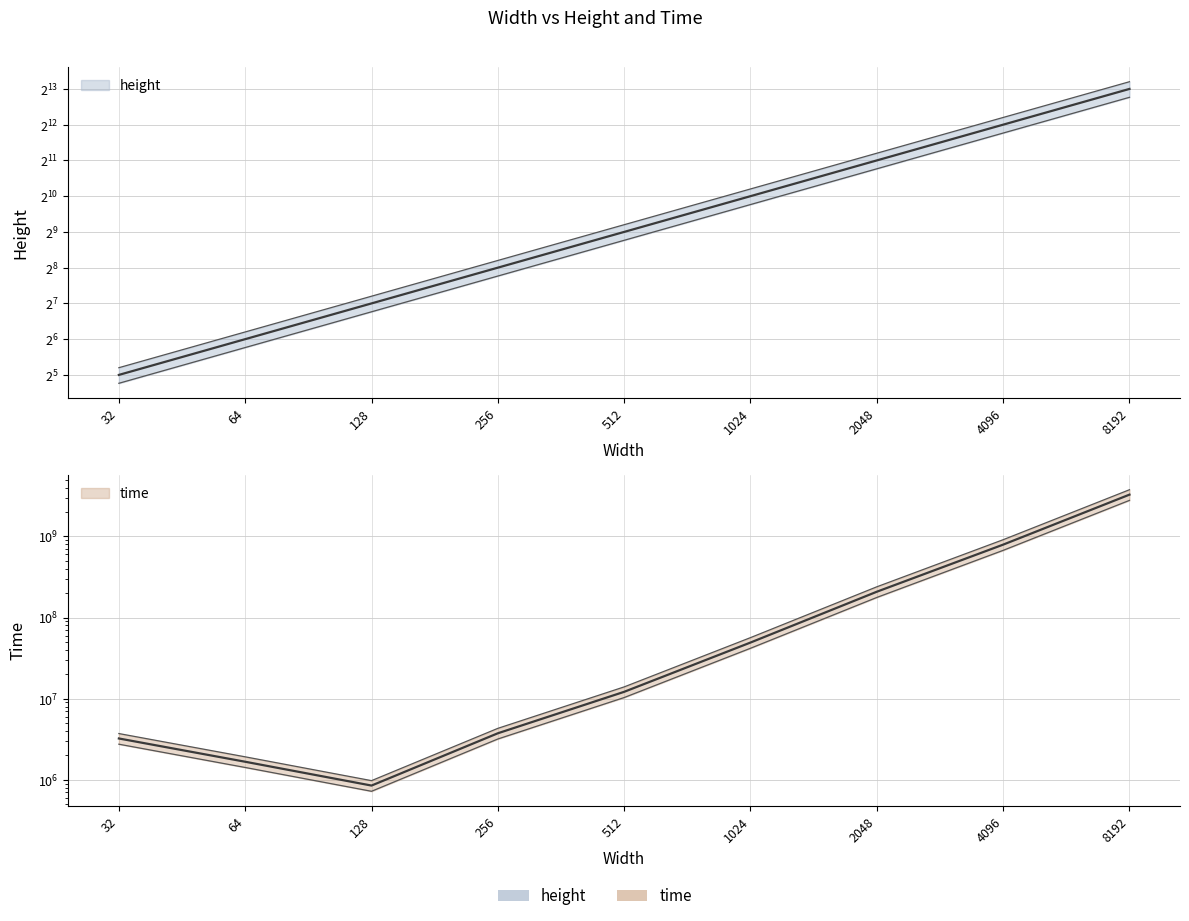

The time series shows 6001469.1 at 512. True or false?

False